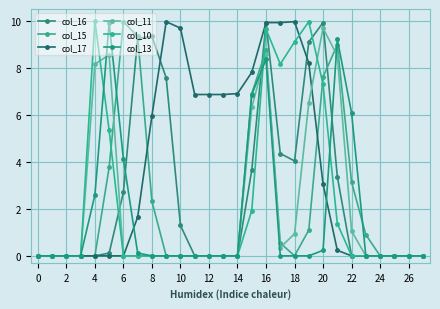

How many data points does each series have?

28